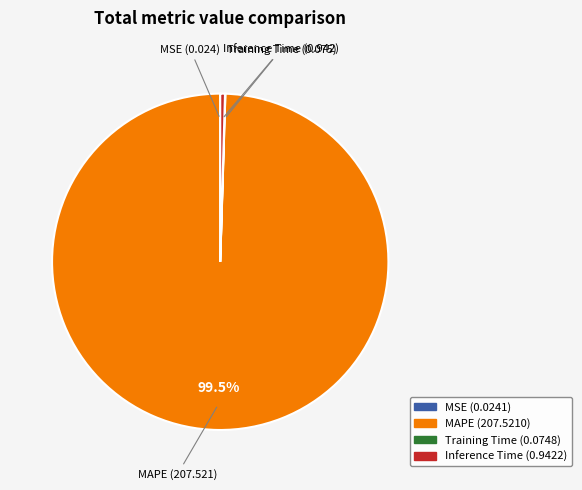

Which category has the biggest portion of the pie?

MAPE